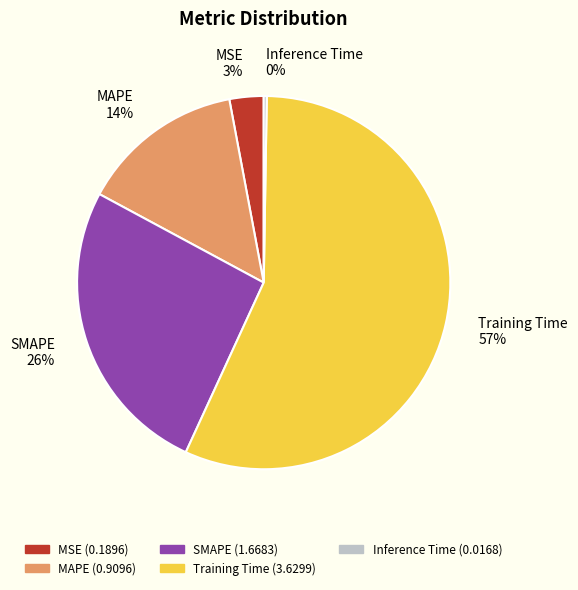

Is it true that MSE is 3% of the pie?

True